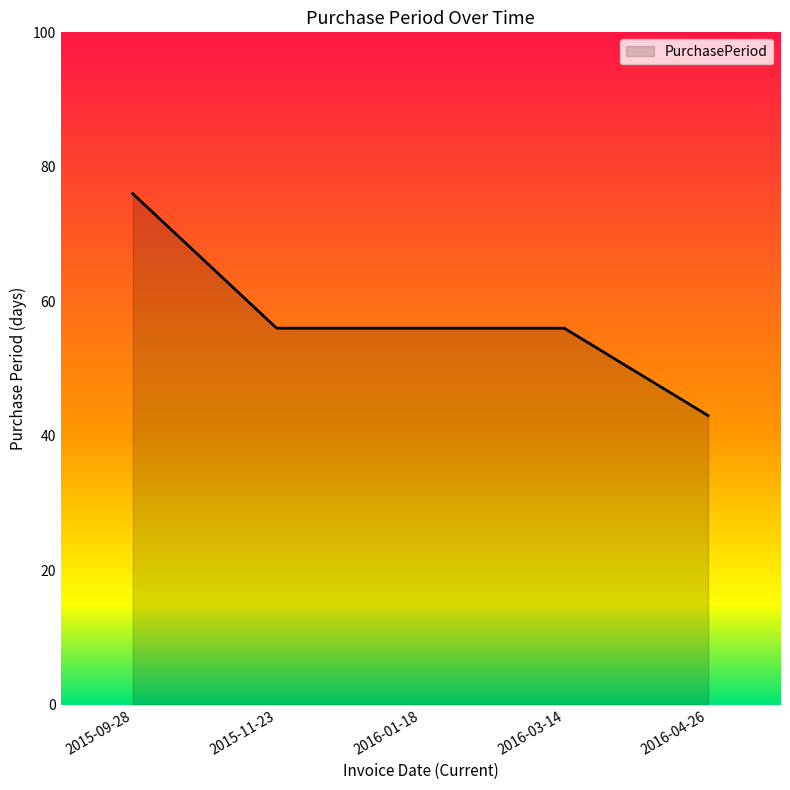

Count the number of data series in this chart.

1